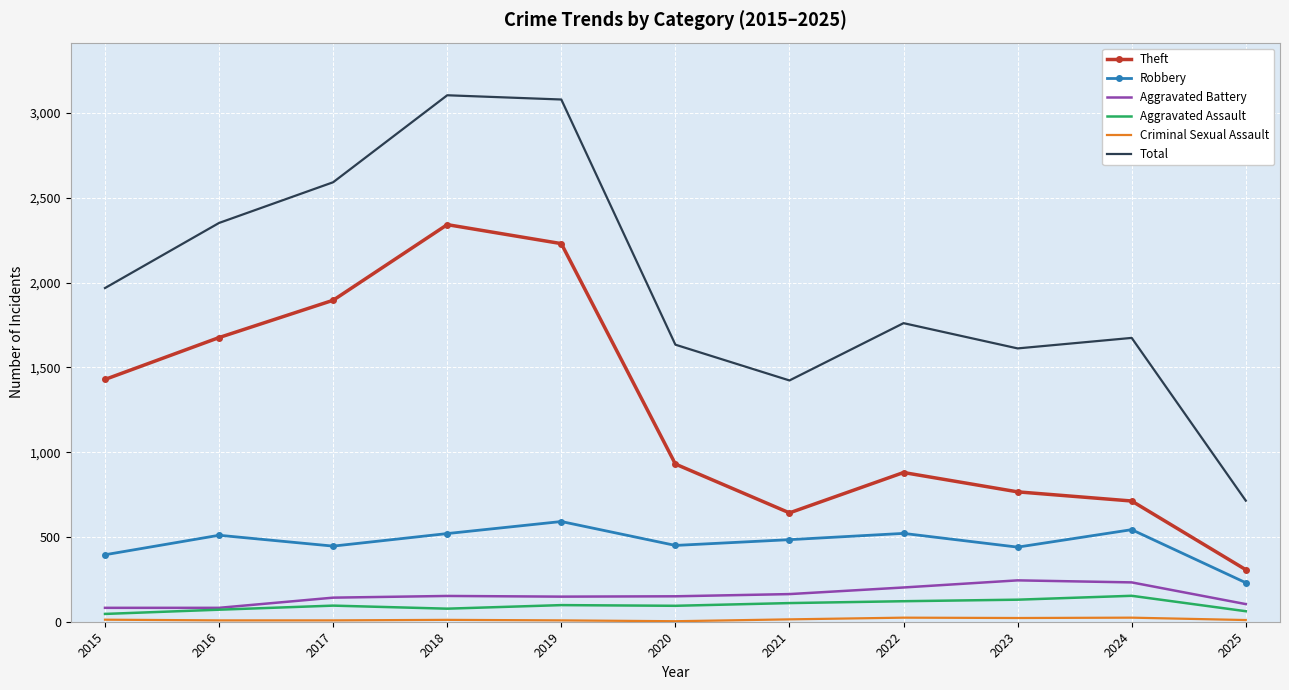

Is it true that Robbery equals 201 at 2022?

False